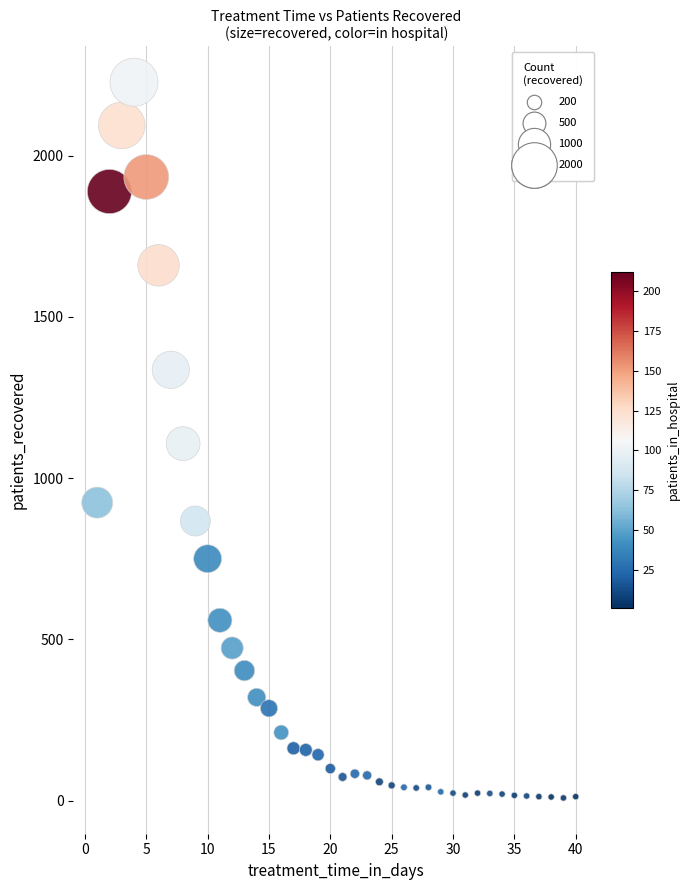

What is the range of X values (max minus min)?

39